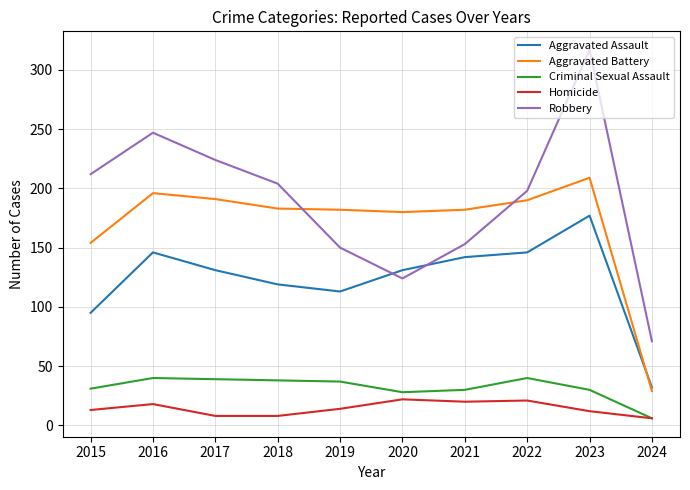

Which series has the largest total across all categories?

Robbery